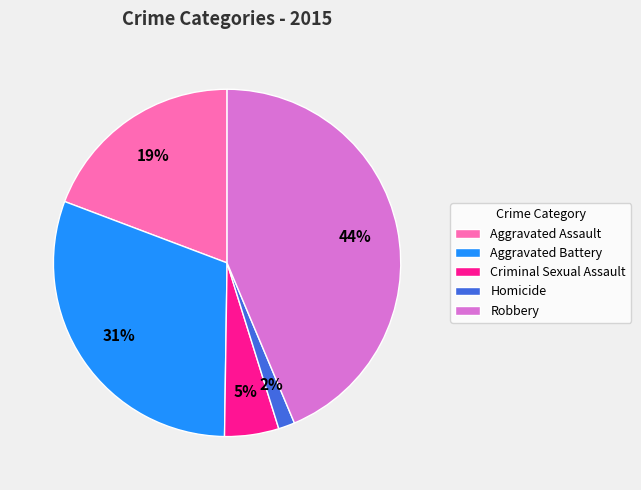

To the nearest percent, what is the difference between the largest and smallest slice percentages?

42%